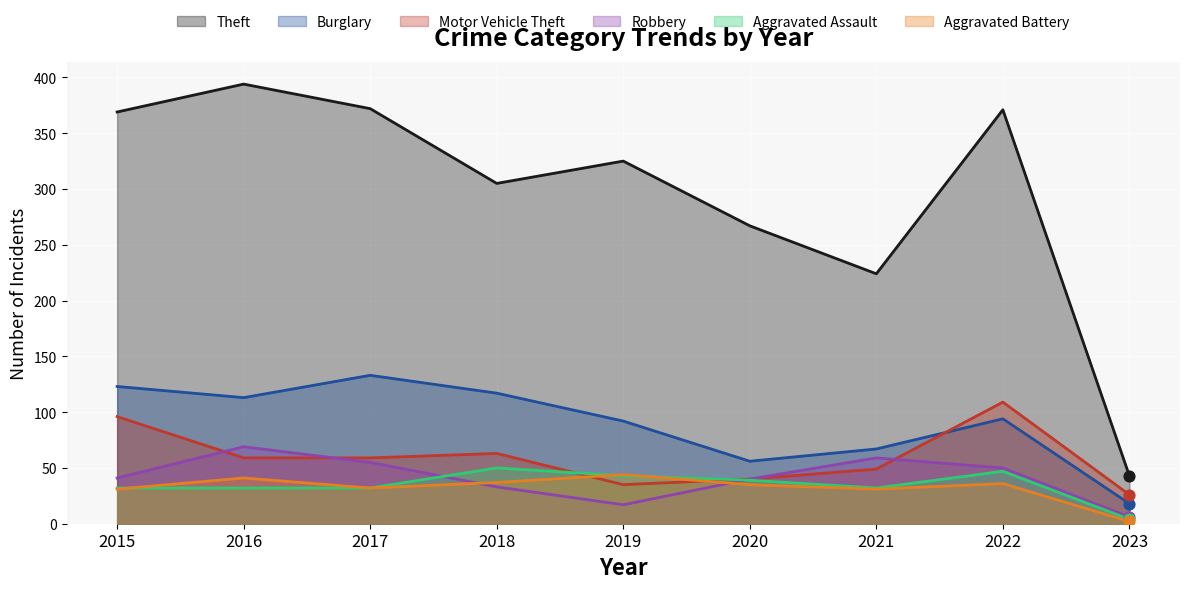

At which category is the sum across all series the highest?

2016